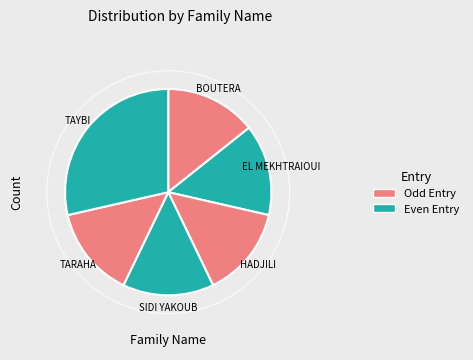

The TAYBI slice represents 29% of the pie. True or false?

True